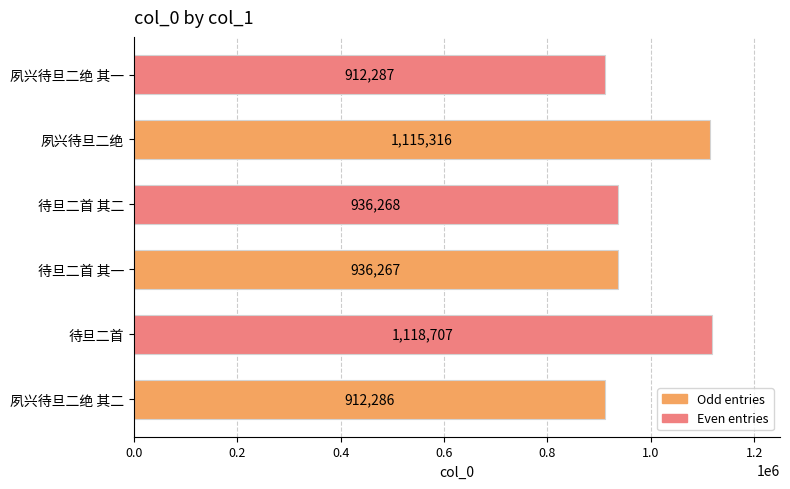

What is the approximate value at 夙兴待旦二绝 其二, to the nearest 100?

912300